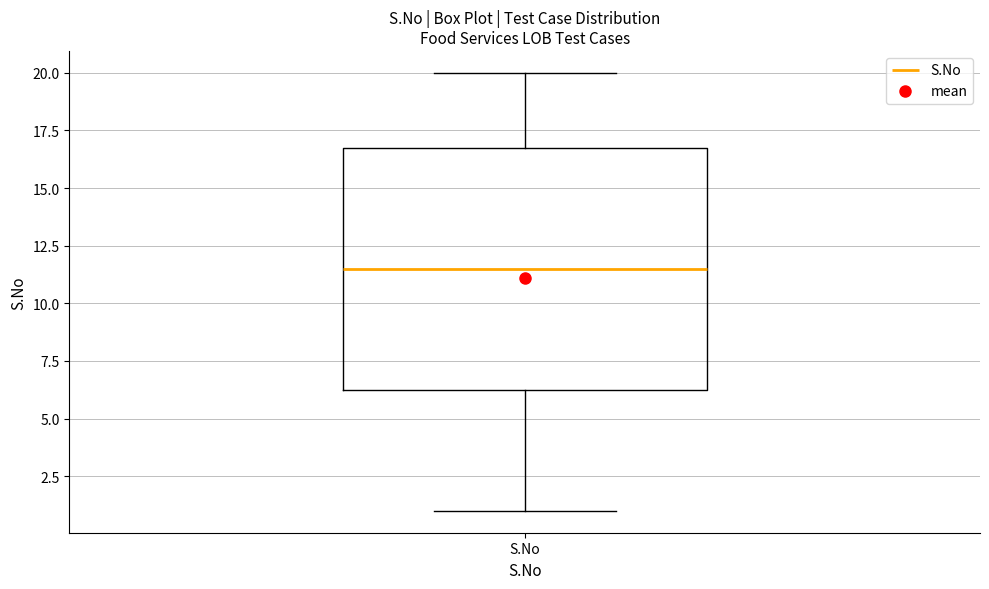

Read this box plot against the y-axis: the position of the median line, the range covered by the box, and the ends of both whiskers. The values are not printed on the chart, so give them approximately, as read against the axis.

median 11.5, box 6.5 to 17.0, whiskers 1.0 to 20.0